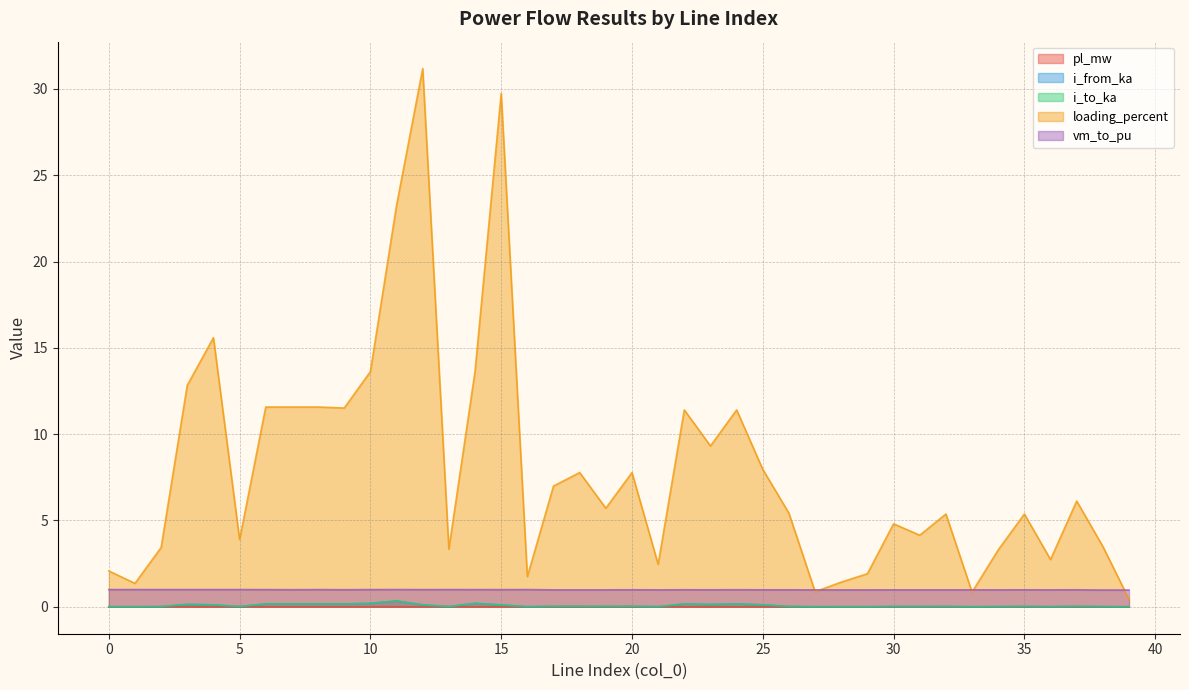

What are all the series names shown in the legend?

pl_mw, i_from_ka, i_to_ka, loading_percent, vm_to_pu